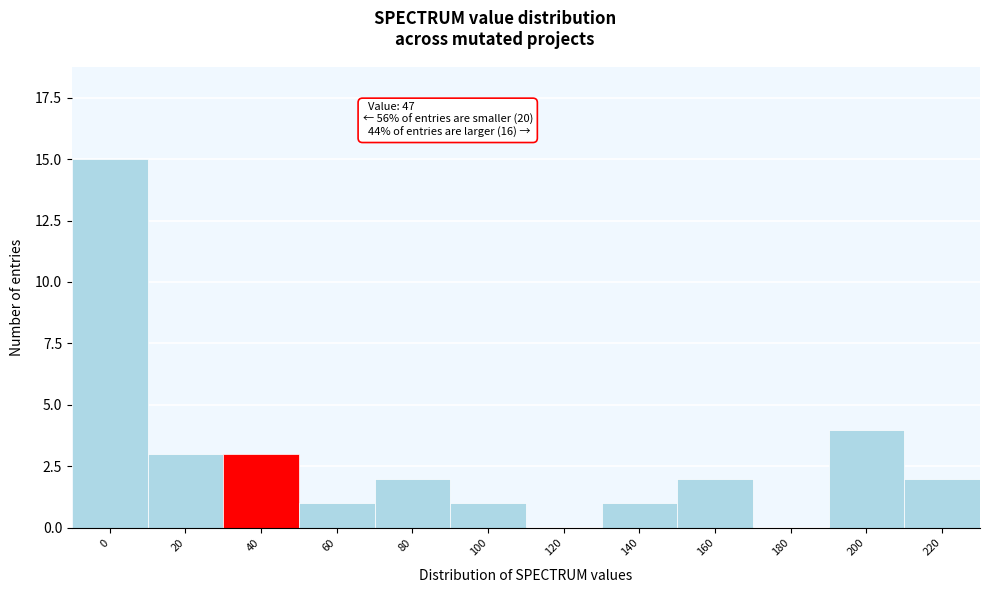

Reading left to right, what are all the values shown in this chart?

0=15	20=3	40=3	60=1	80=2	100=1	120=0	140=1	160=2	180=0	200=4	220=2